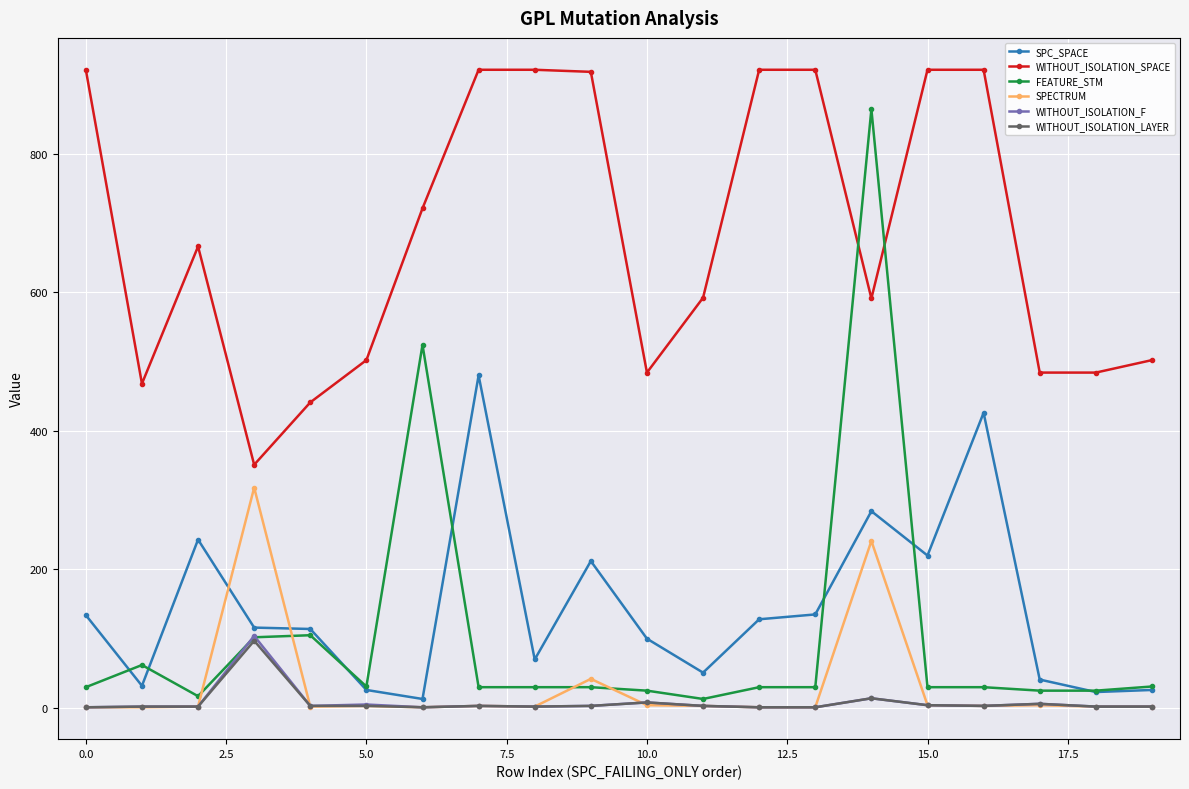

What is the highest value of the SPECTRUM series?

318